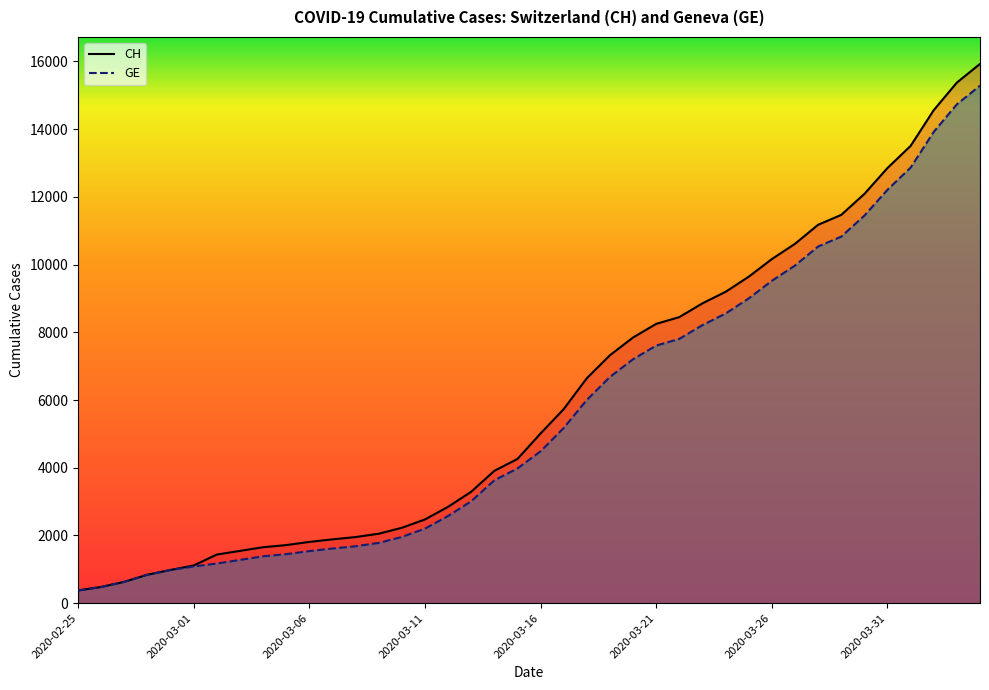

Rank the series by their maximum value, from lowest to highest.

GE, CH